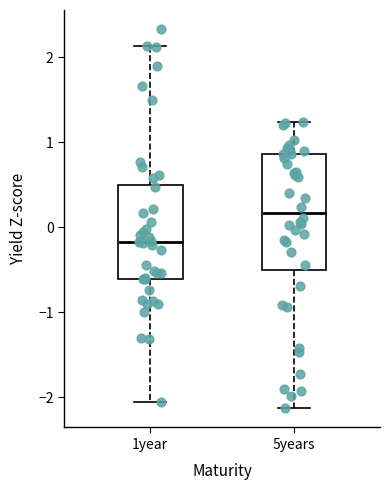

Reading left to right, transcribe this box plot: for each box, give where its median line is, the range the box spans, and where its two whiskers end, as read against the y-axis. The values are not printed on the chart, so give them approximately, as read against the axis.

1year: median -0.2, box -0.6 to 0.5, whiskers -2.1 to 2.1
5years: median 0.2, box -0.5 to 0.9, whiskers -2.1 to 1.2